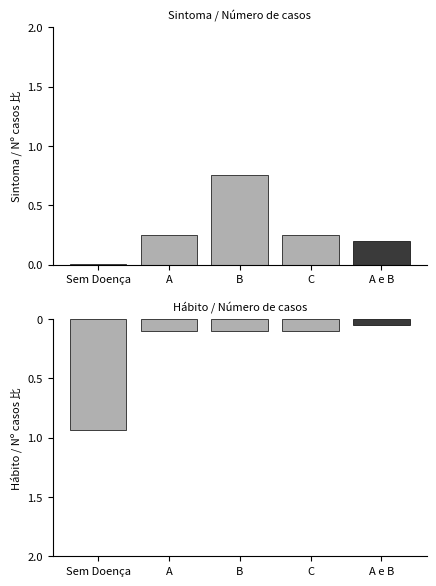

Which category has the highest value across all series?

Sem Doença